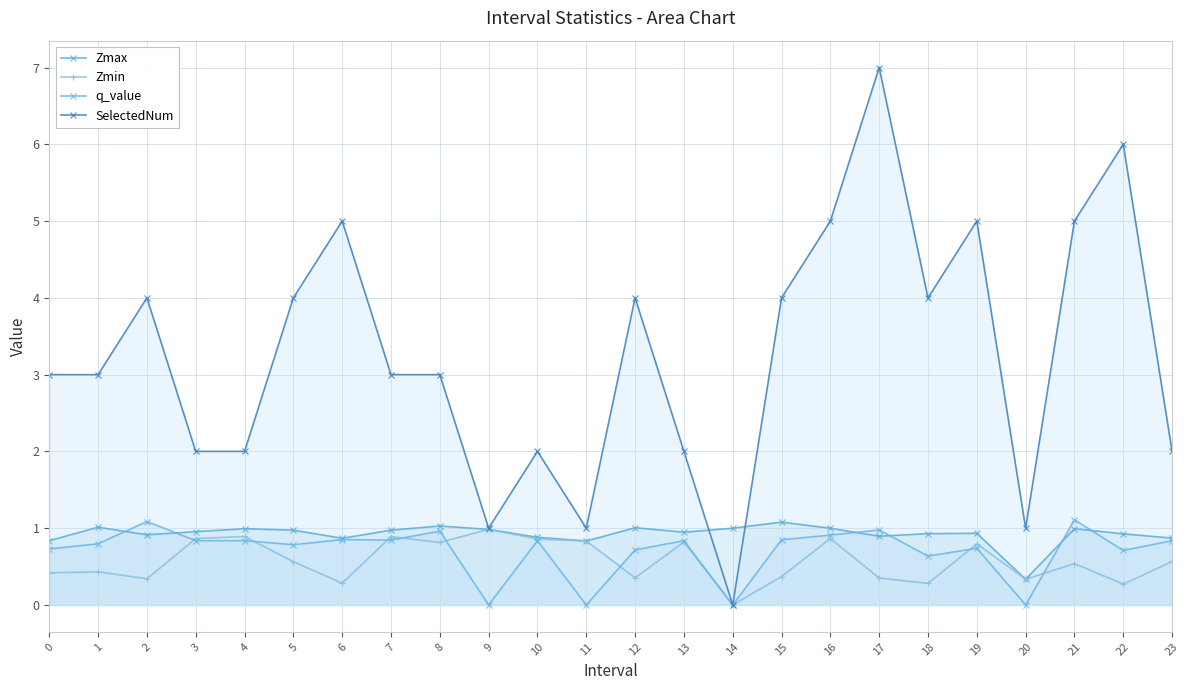

Where do q_value and Zmin first cross each other?

2 and 3